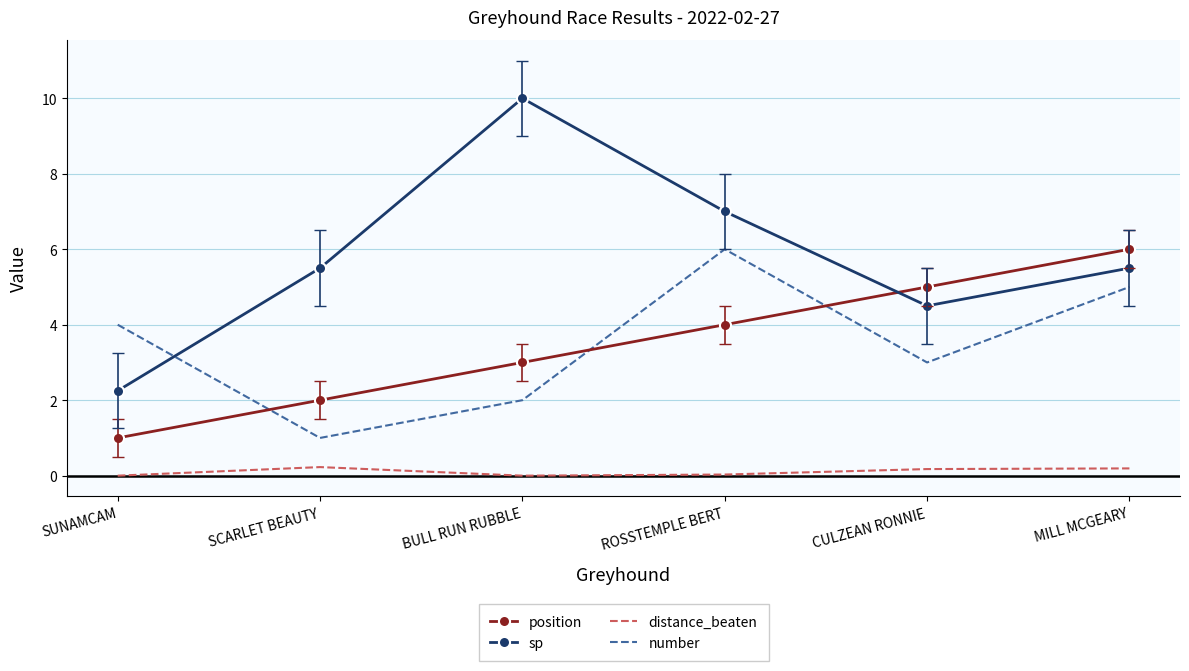

At BULL RUN RUBBLE, list the series in order from largest to smallest.

sp, position, number, distance_beaten